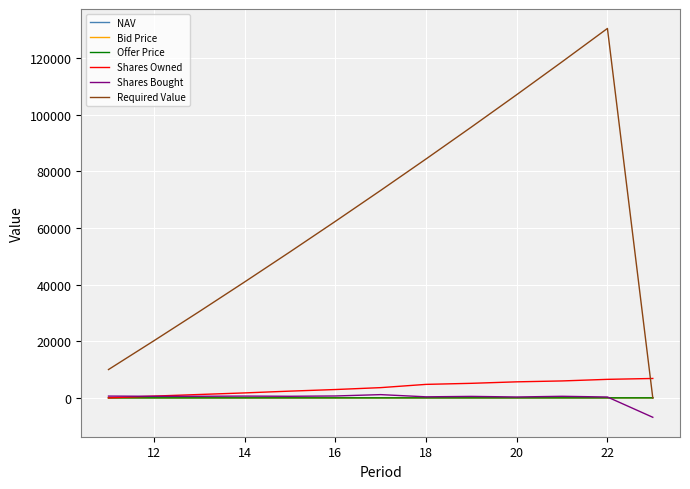

What is the minimum value shown in the chart?

-6849.3